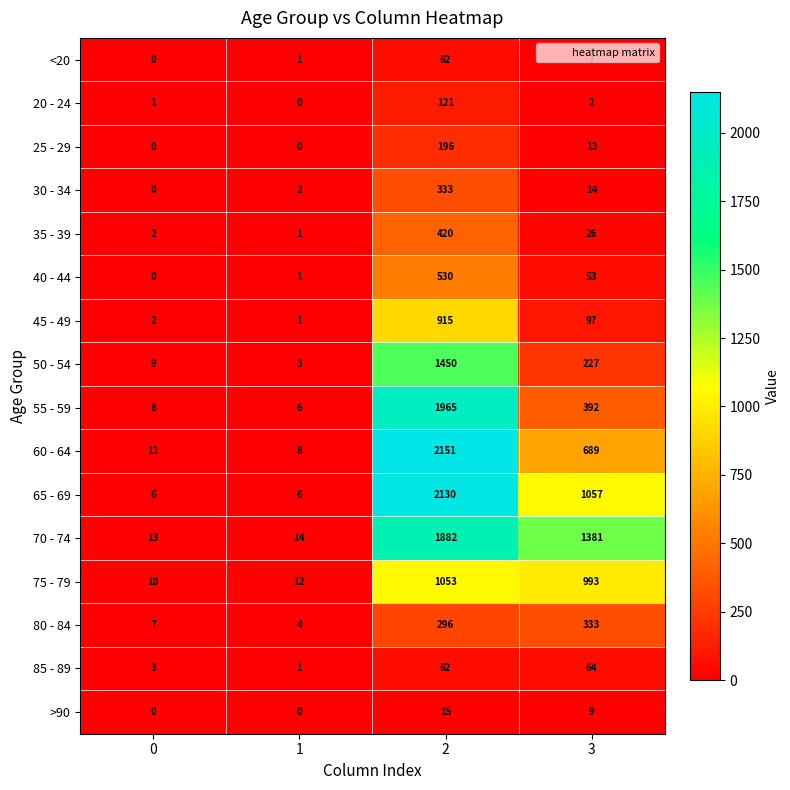

What is the total value across all series at 0?

72